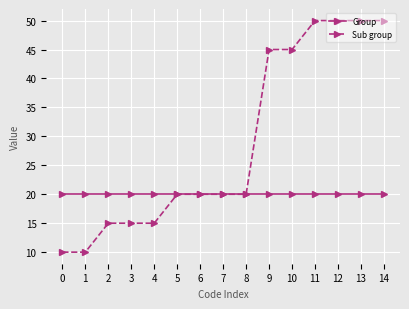

At how many categories does at least one series exceed 40?

6